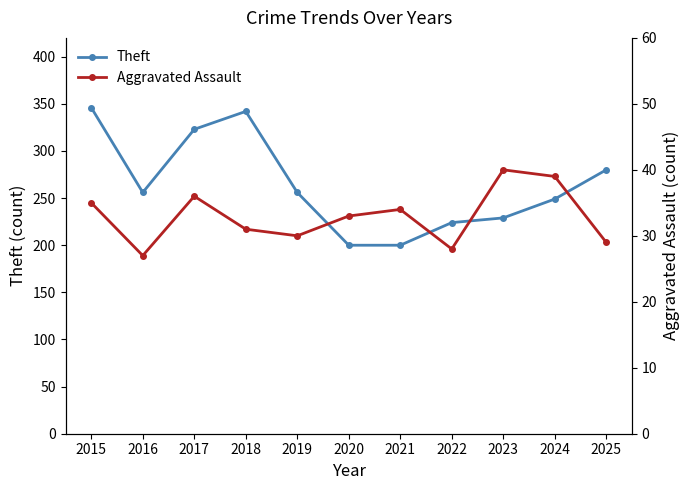

True or false: Aggravated Assault and Theft intersect in this chart.

False